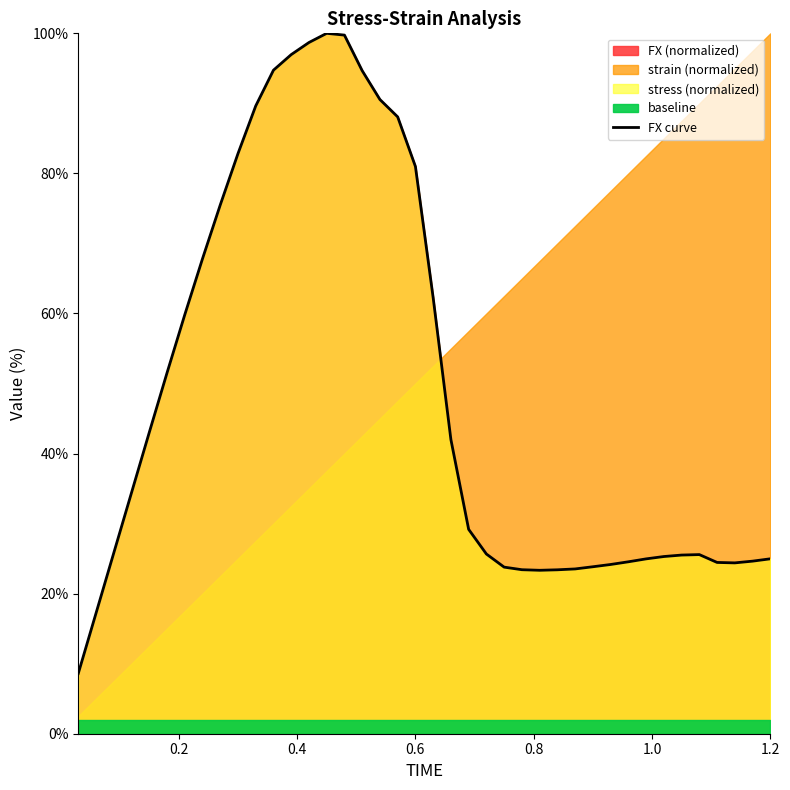

What is the minimum value for FX curve?

8.6